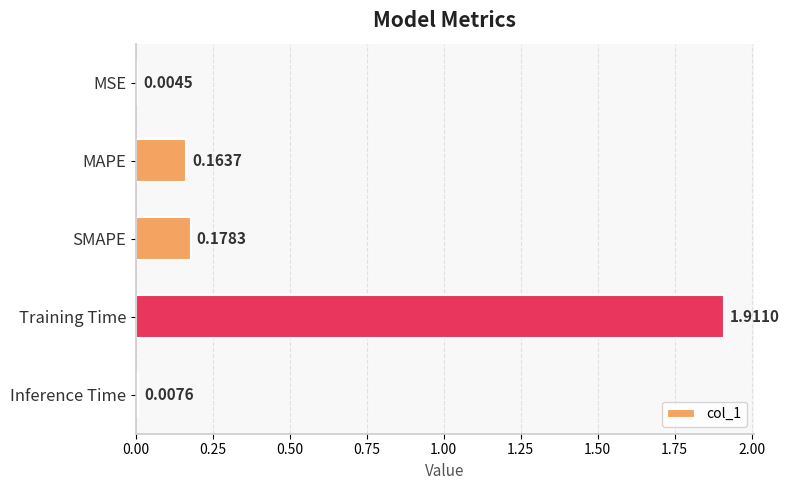

What is the sum of all values?

2.3